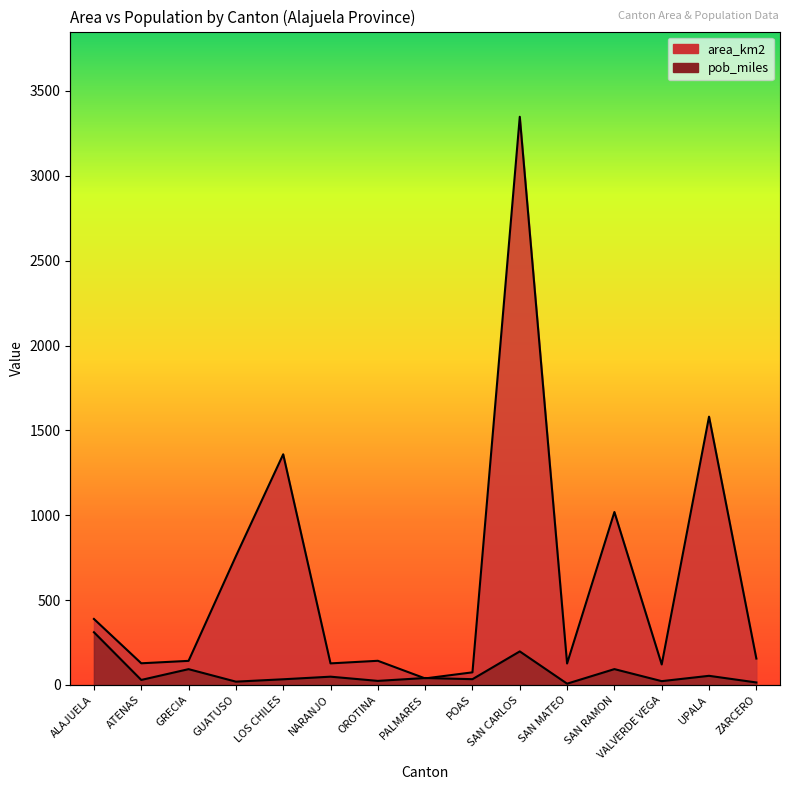

How many categories are shown in the chart?

15